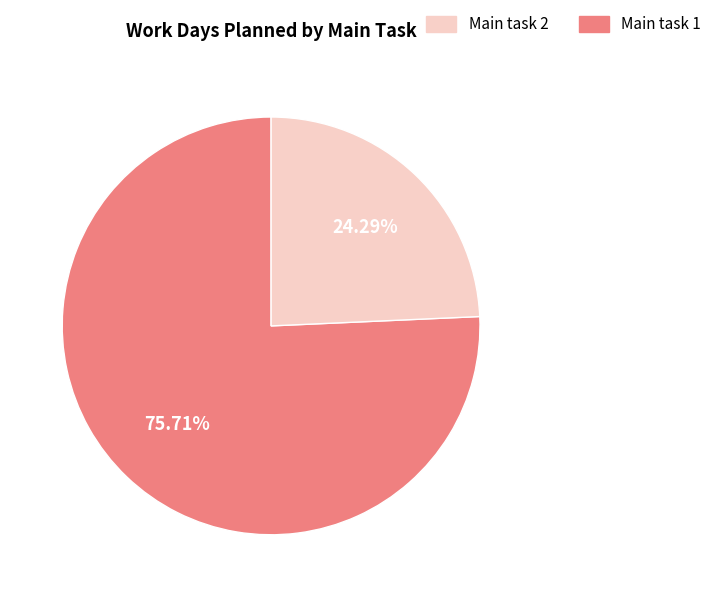

Does any single category account for the majority?

Yes